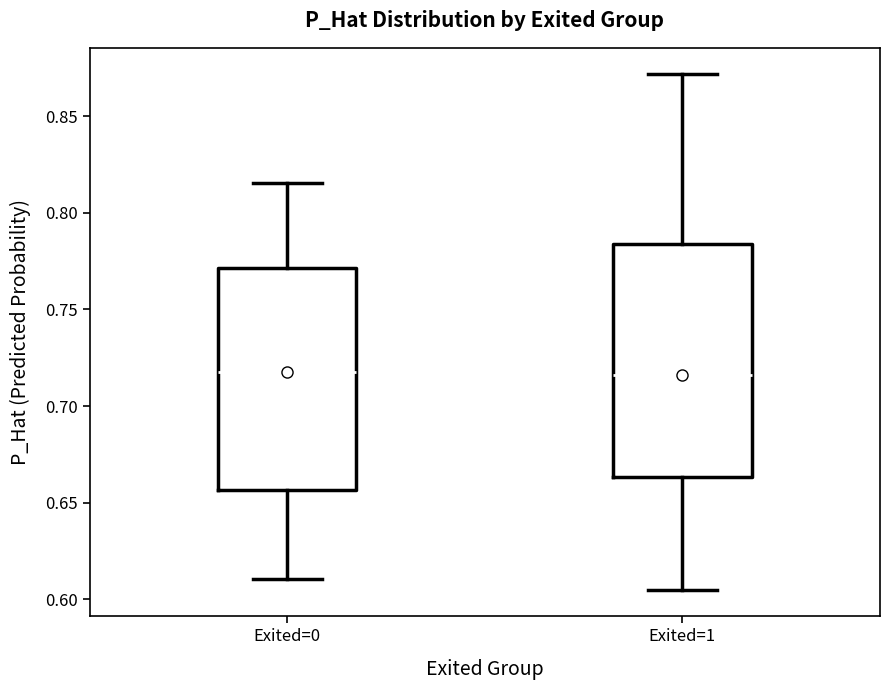

Which box is the tallest, from its lower edge to its upper edge?

Exited=1